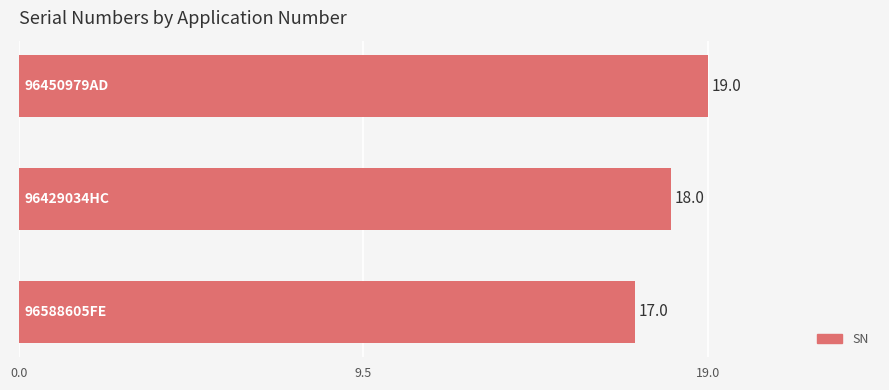

How many data points are less than 18?

1